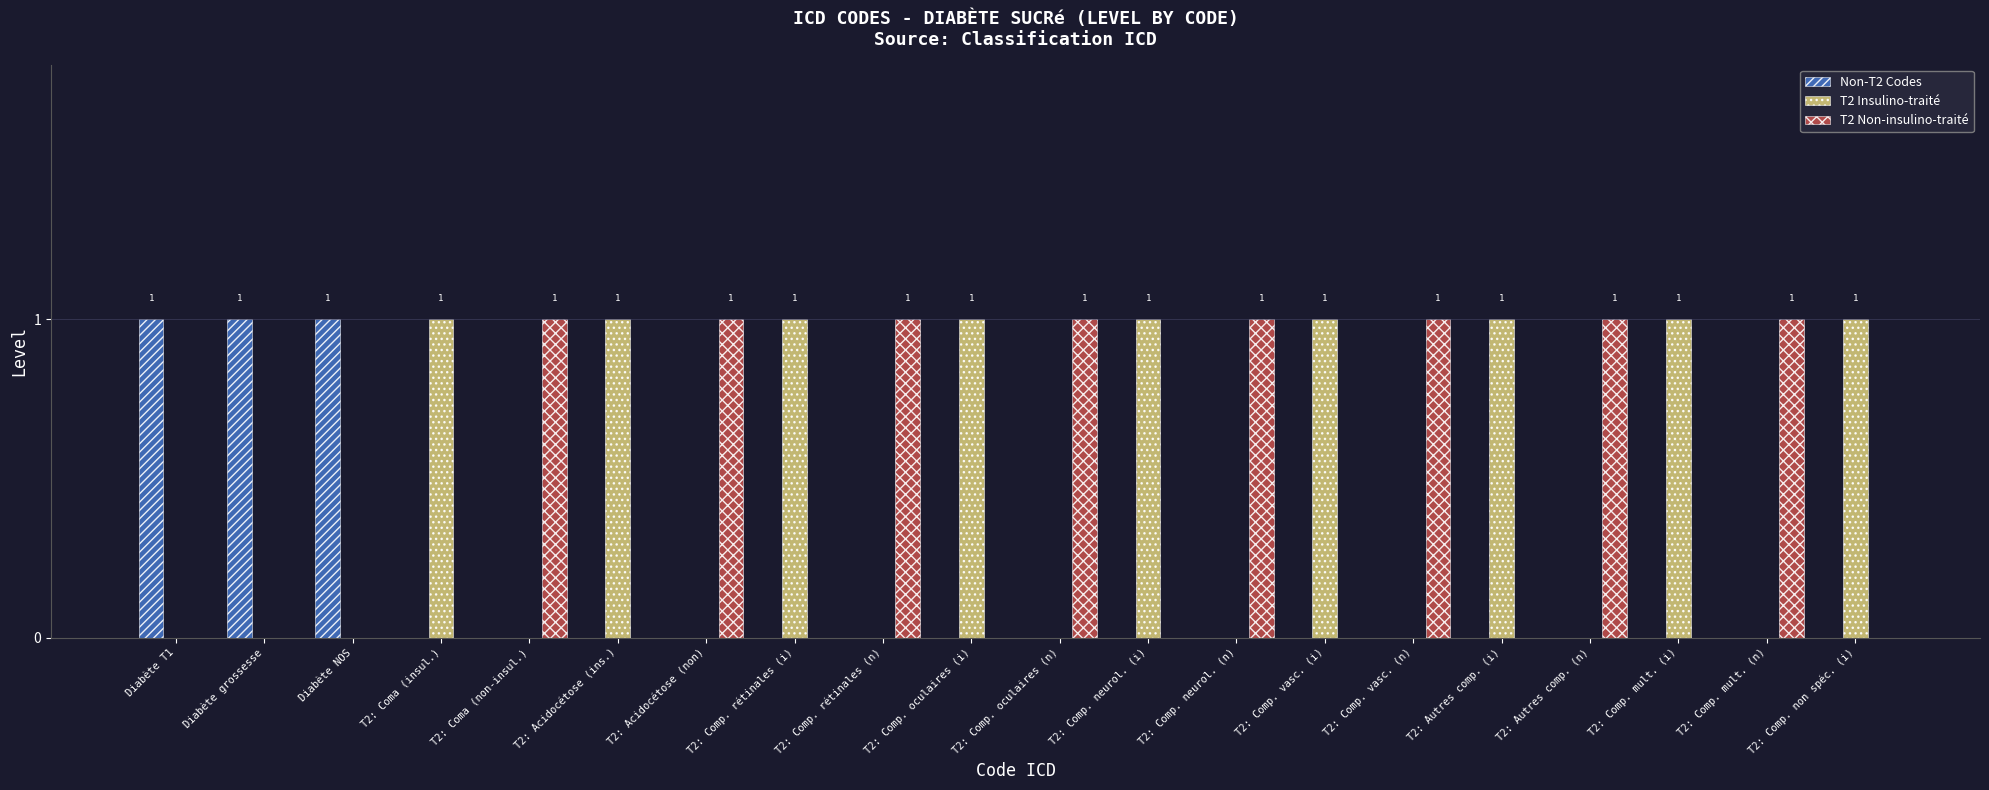

What is the total value across all series at T2: Coma (insul.)?

1